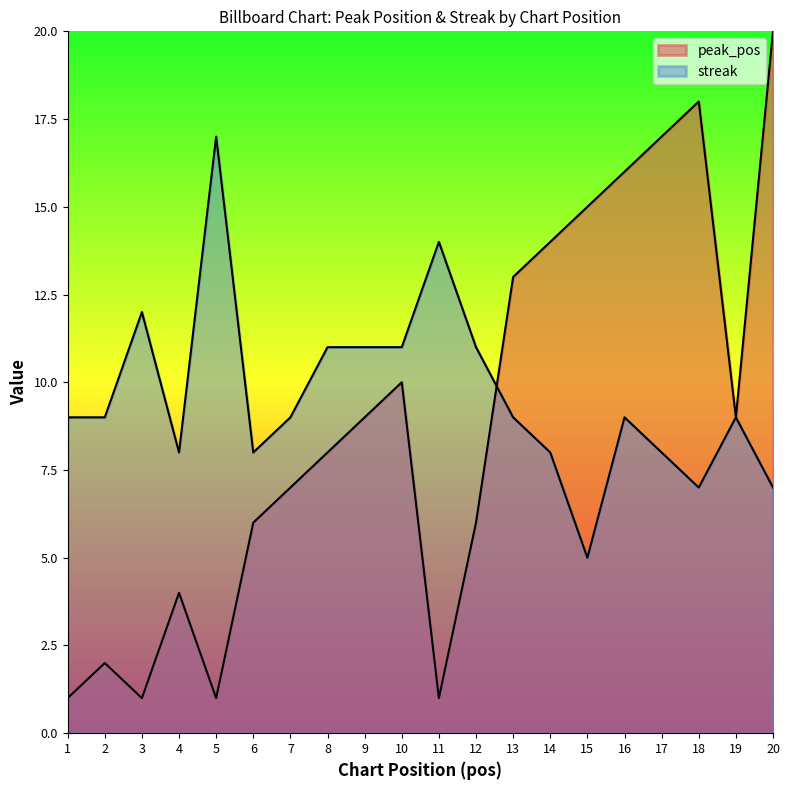

What is the minimum value shown in the chart?

1